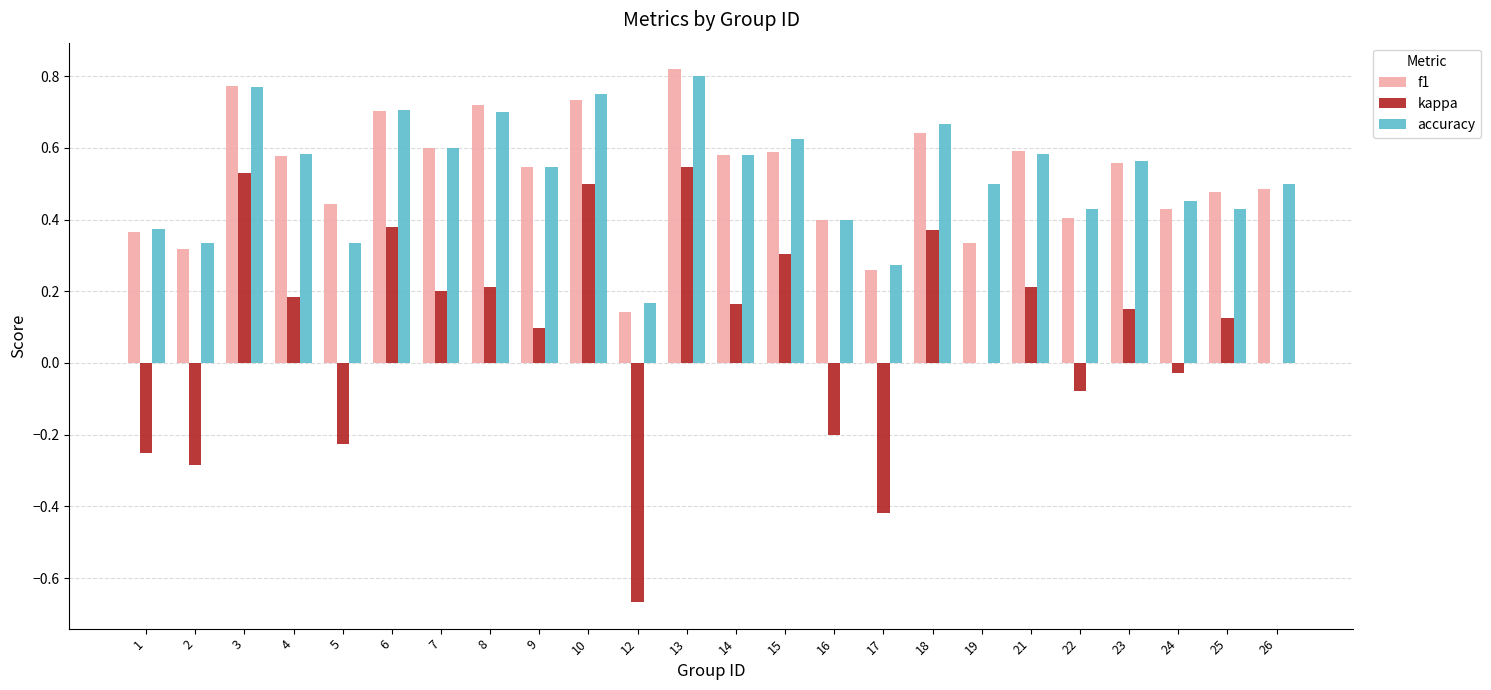

Between 13 and 15, which series saw the biggest shift?

kappa